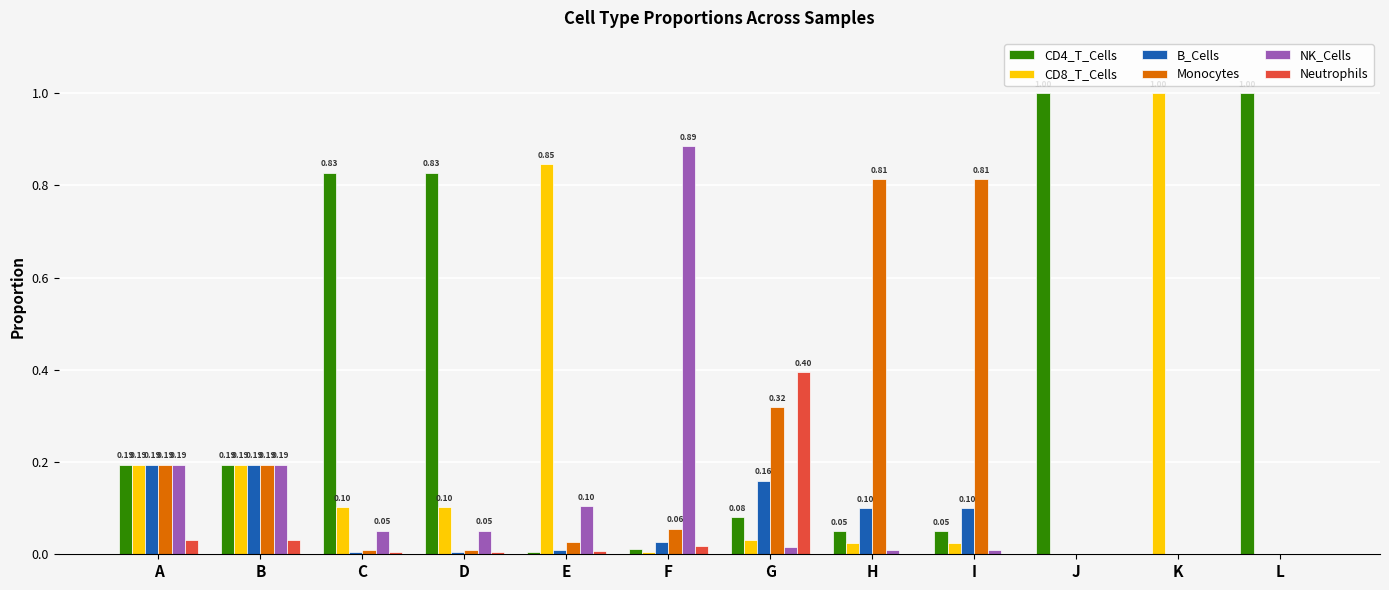

What is the sum of all Neutrophils values?

0.5